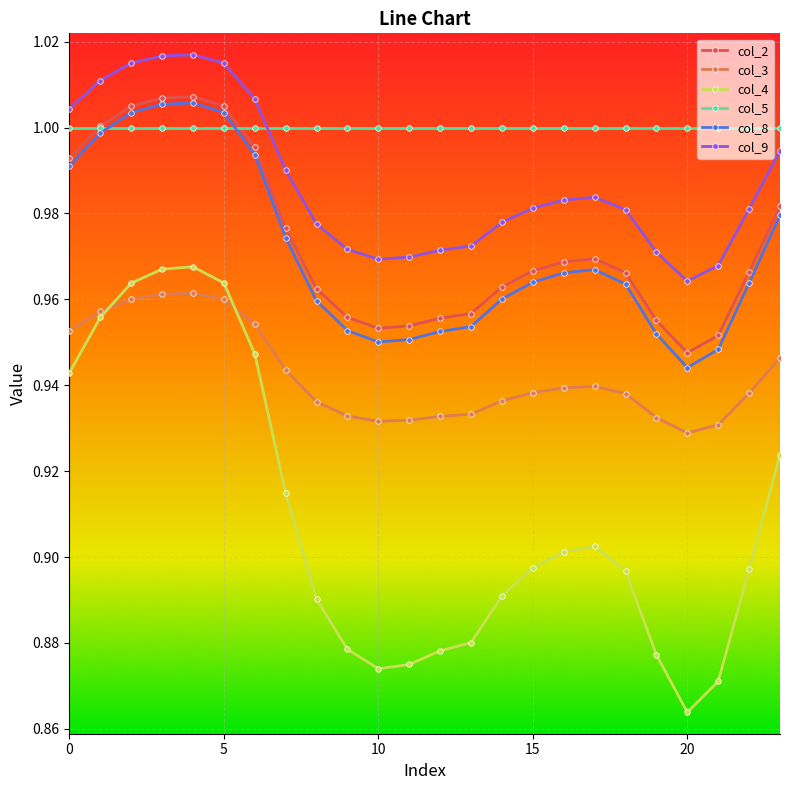

Which series has the largest range (max minus min)?

col_4